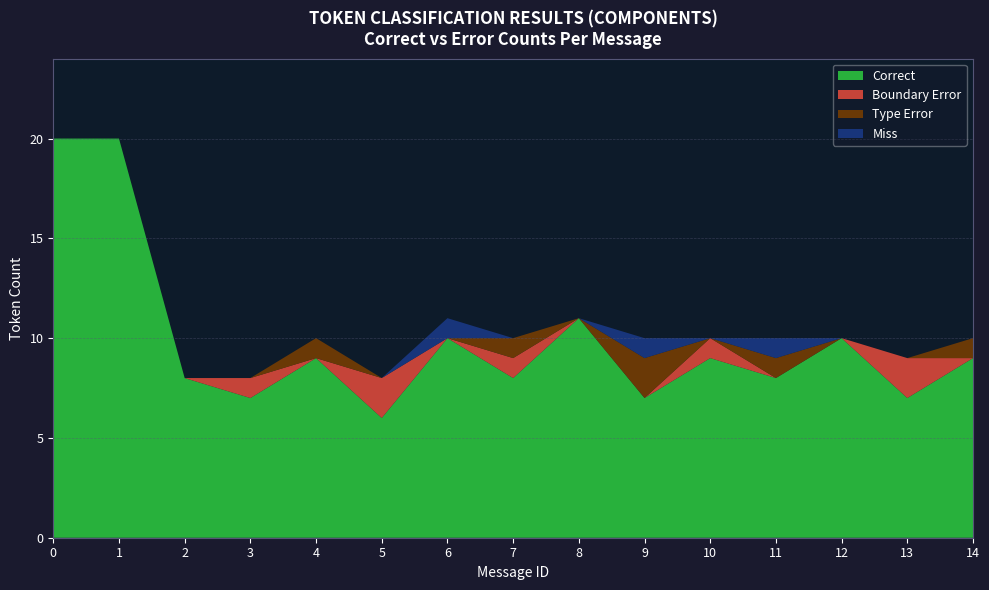

What is the minimum value for Correct?

6